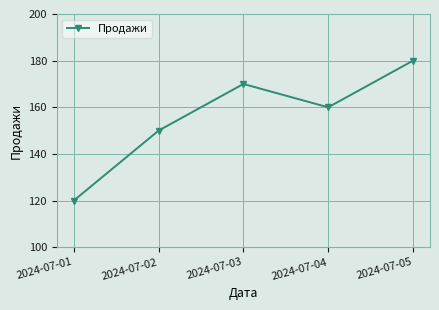

How many values are between 150 and 170?

3